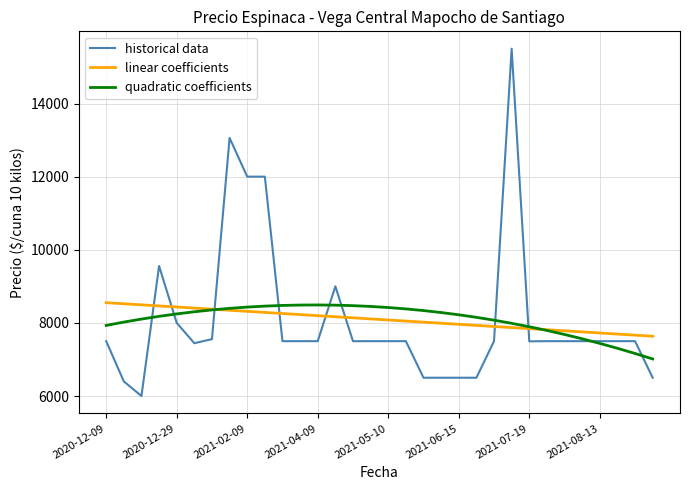

How many lines are shown in the chart?

3